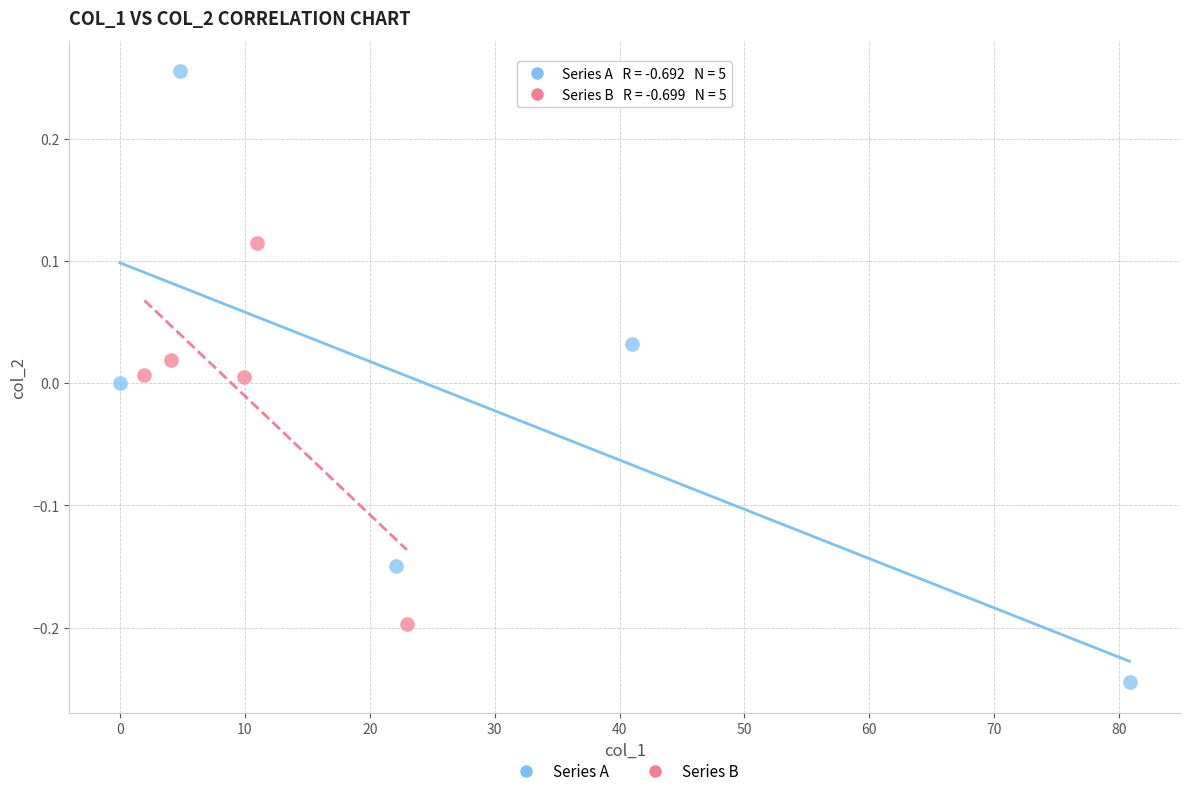

Which series has the largest Y range (max minus min)?

Series A